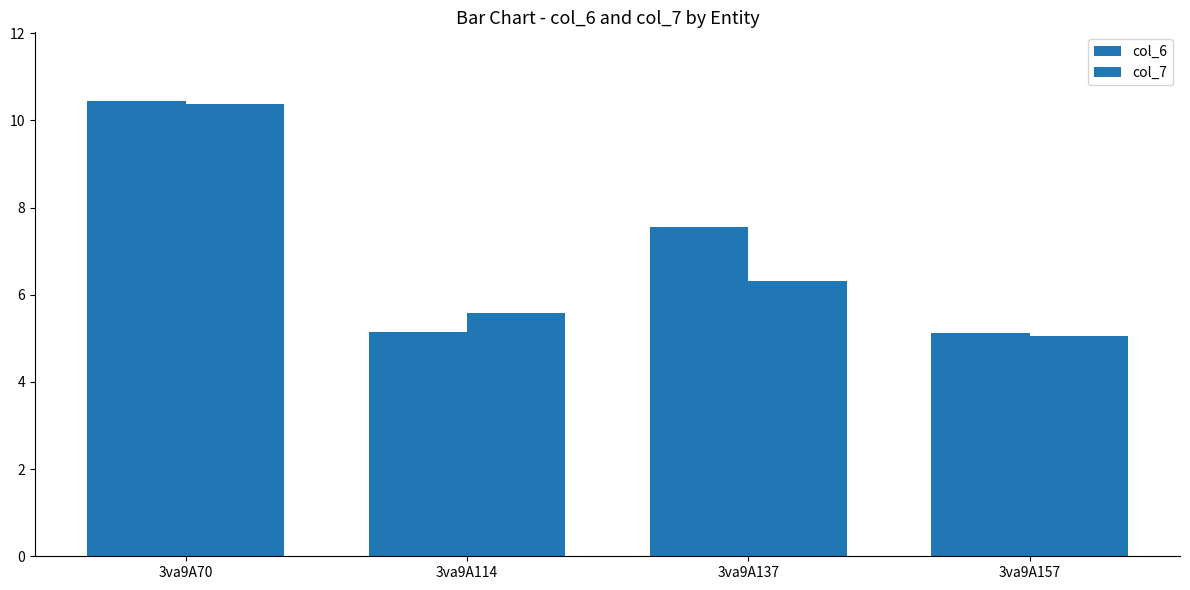

The value of col_6 at 3va9A157 is 5.1. True or false?

True